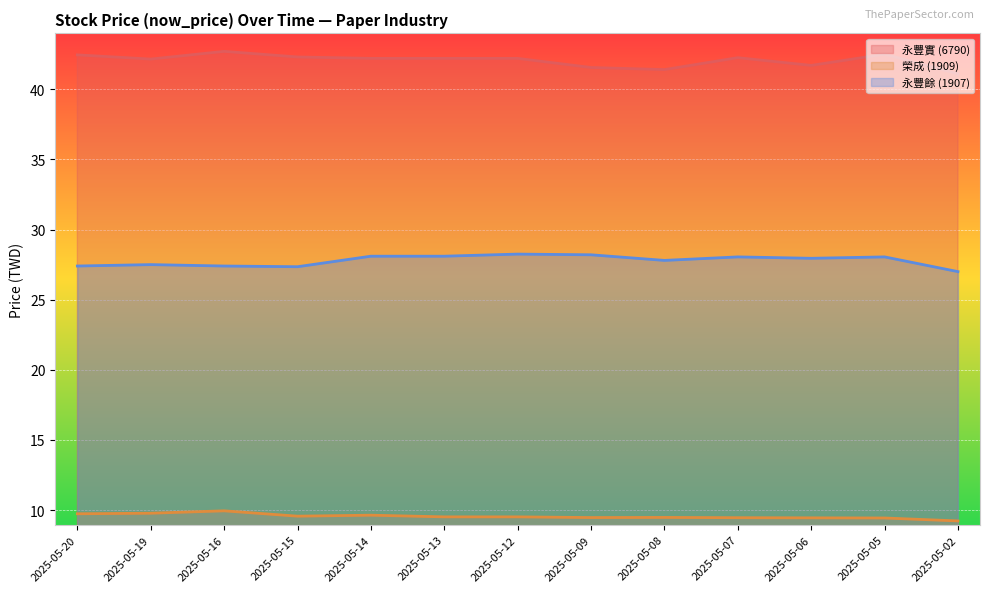

The 永豐實 (6790) series shows 22.5 at 2025-05-15. True or false?

False